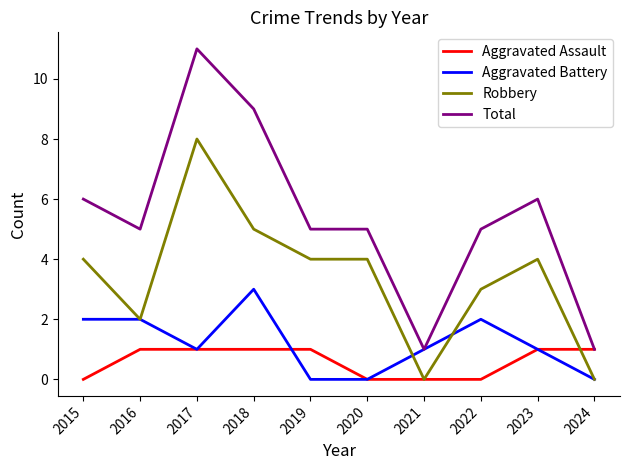

What is the total value across all series at 2019?

10